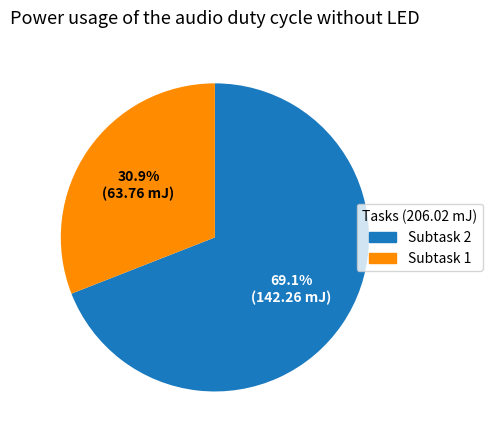

Is there any slice that represents more than half of the pie?

Yes